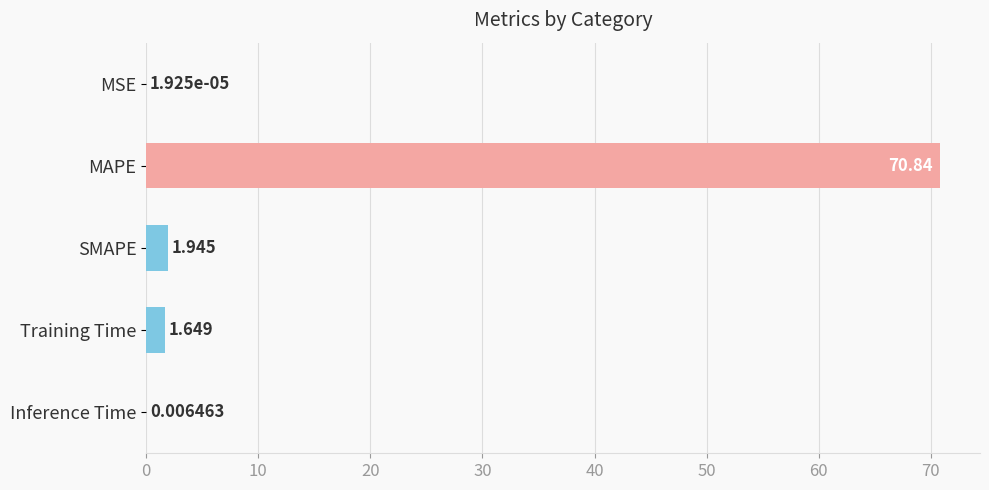

How many values exceed 1?

3